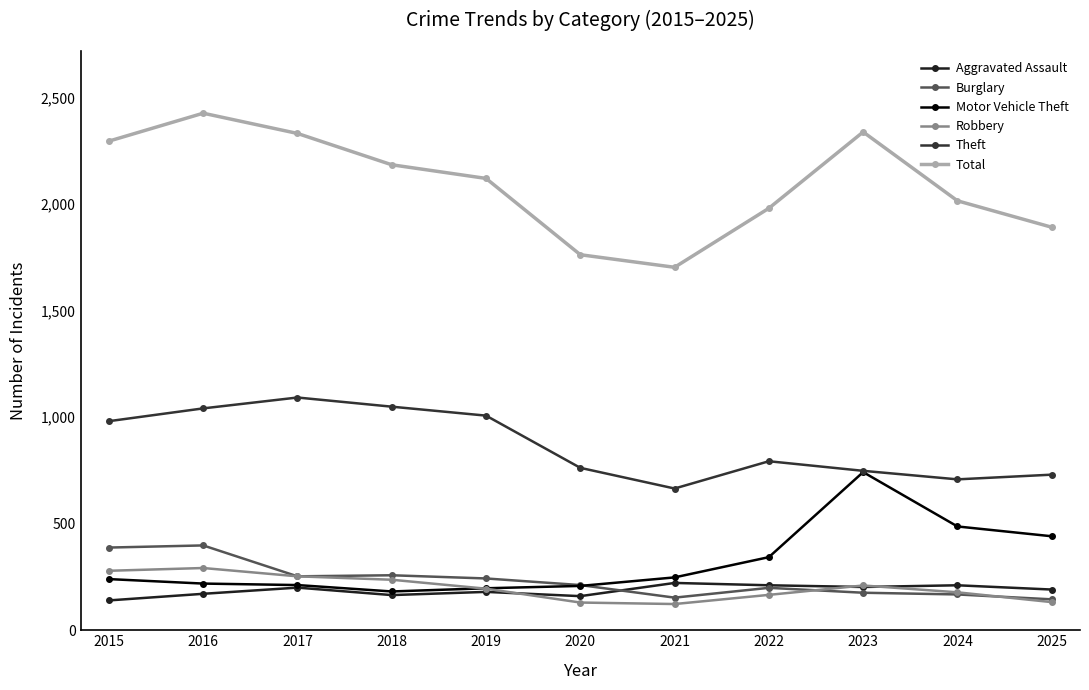

How many data points in Total are less than 2120?

5